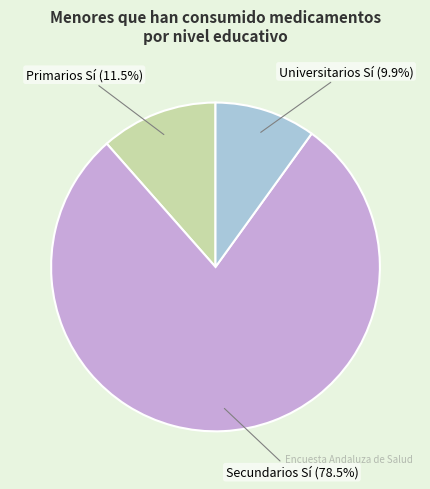

Is there a majority slice in this chart?

Yes